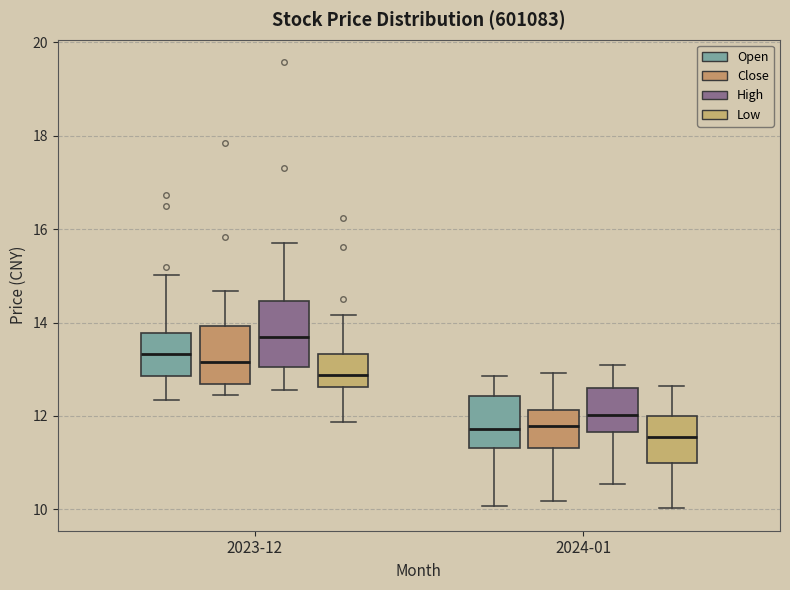

Reading left to right, read every box against the y-axis: the position of its median line, the range the box covers, and the ends of its whiskers. The values are not printed on the chart, so give them approximately, as read against the axis.

2023-12 (Open): median 13.4, box 12.8 to 13.8, whiskers 12.4 to 15.0
2023-12 (Close): median 13.2, box 12.6 to 14.0, whiskers 12.4 to 14.6
2023-12 (High): median 13.6, box 13.0 to 14.4, whiskers 12.6 to 15.8
2023-12 (Low): median 12.8, box 12.6 to 13.4, whiskers 11.8 to 14.2
2024-01 (Open): median 11.8, box 11.4 to 12.4, whiskers 10.0 to 12.8
2024-01 (Close): median 11.8, box 11.4 to 12.2, whiskers 10.2 to 13.0
2024-01 (High): median 12.0, box 11.6 to 12.6, whiskers 10.6 to 13.2
2024-01 (Low): median 11.6, box 11.0 to 12.0, whiskers 10.0 to 12.6